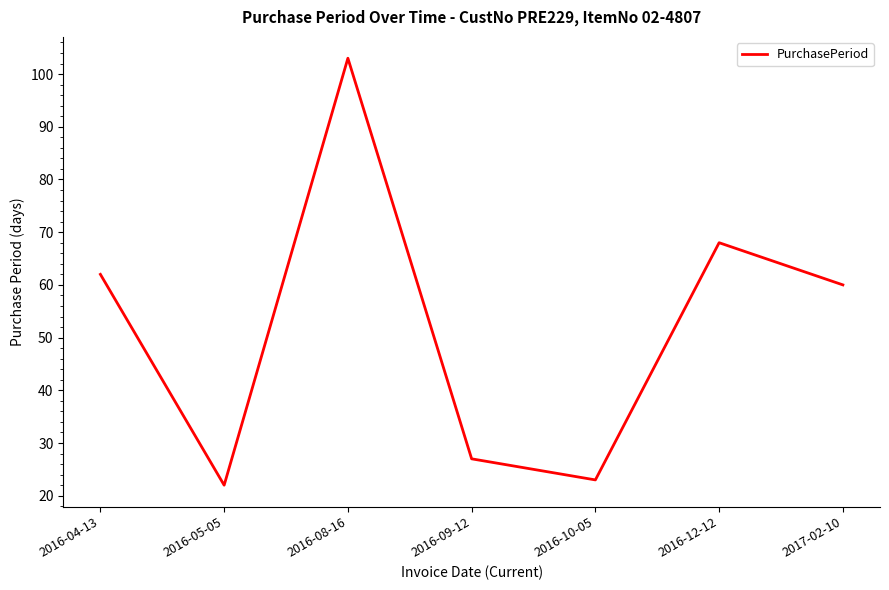

Approximately how many times larger is the value at 2016-04-13 compared to 2016-12-12?

0.9